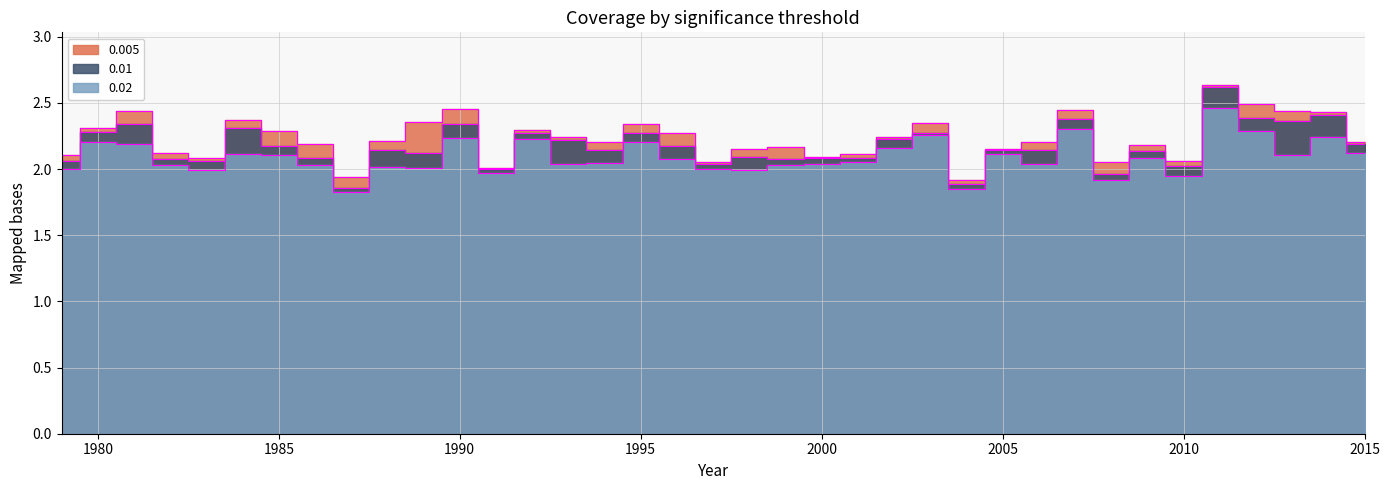

Which has a higher value, 2015 or 1999?

2015